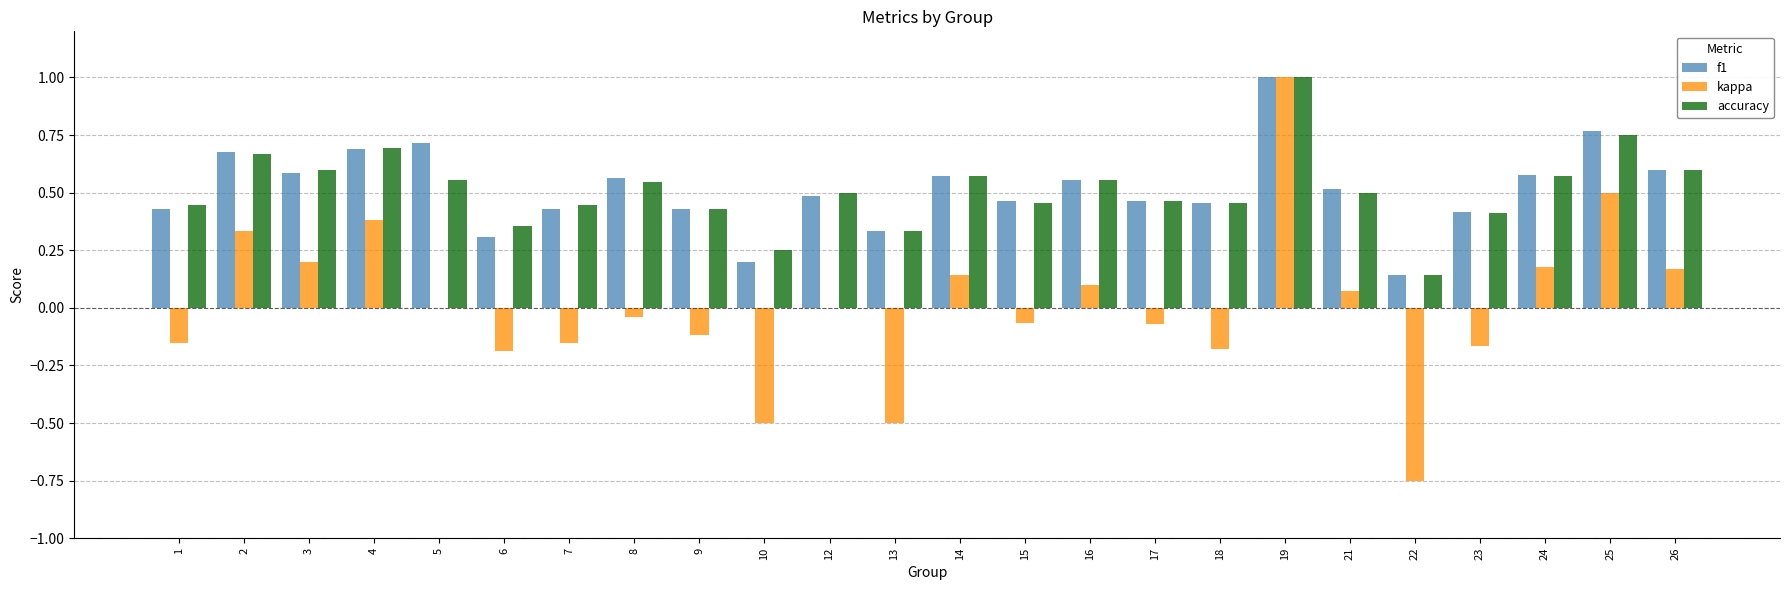

What is the sum of the f1 values at 1 and 12?

0.9